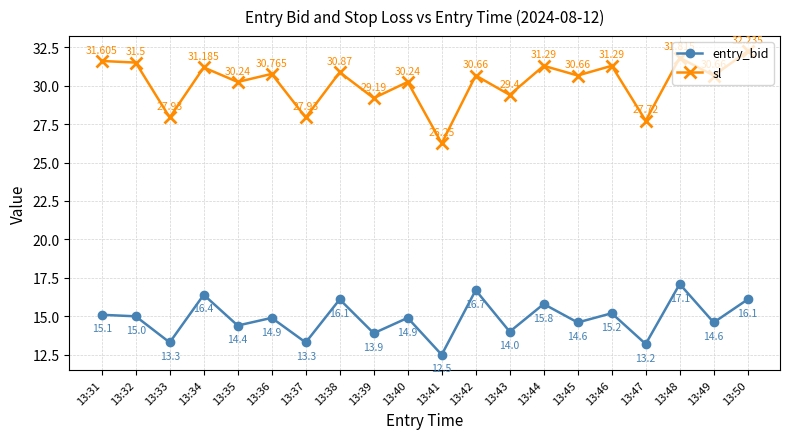

Which series has the largest total across all categories?

sl